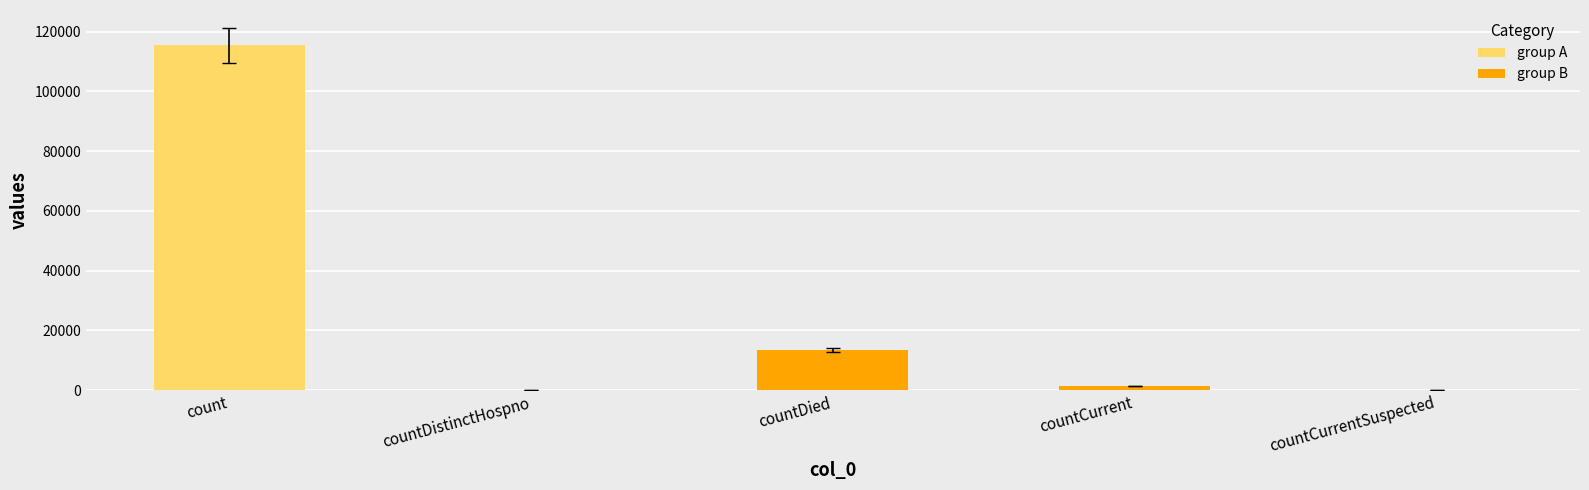

Which label corresponds to the largest value in the chart?

count